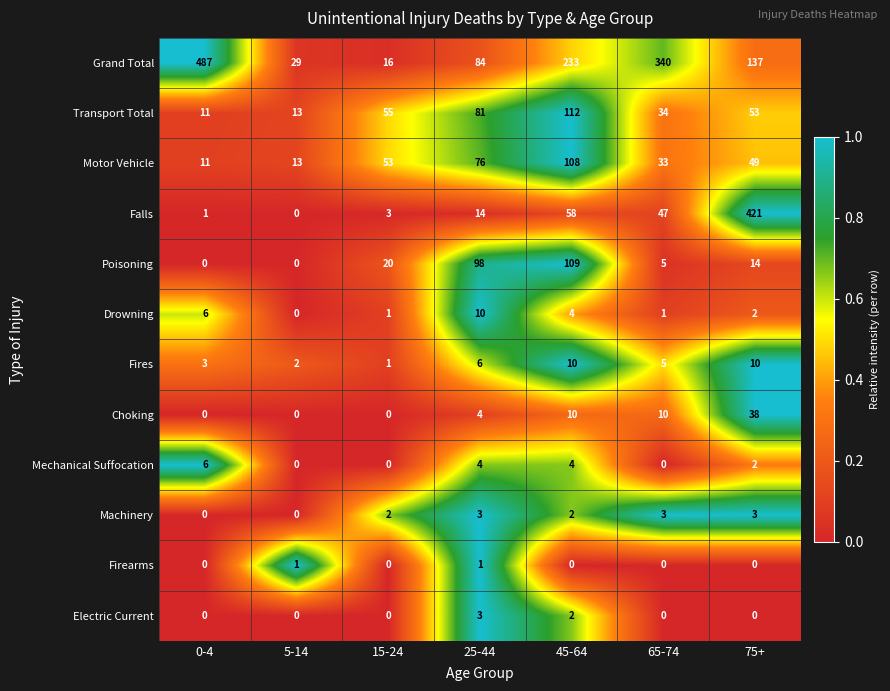

At which category is the sum across all series the highest?

75+